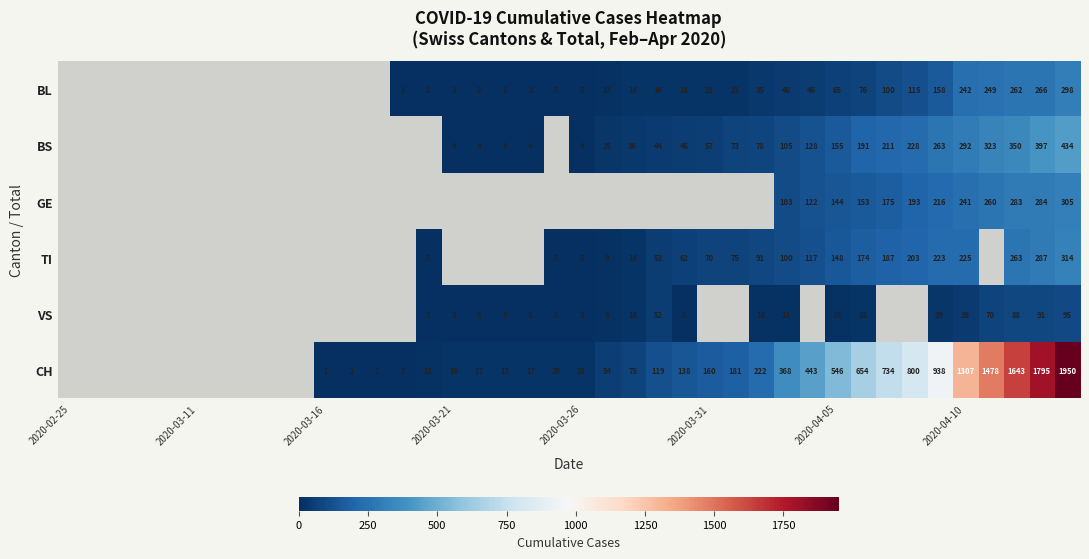

True or false: BL has a value of 21 at 2020-03-31.

True